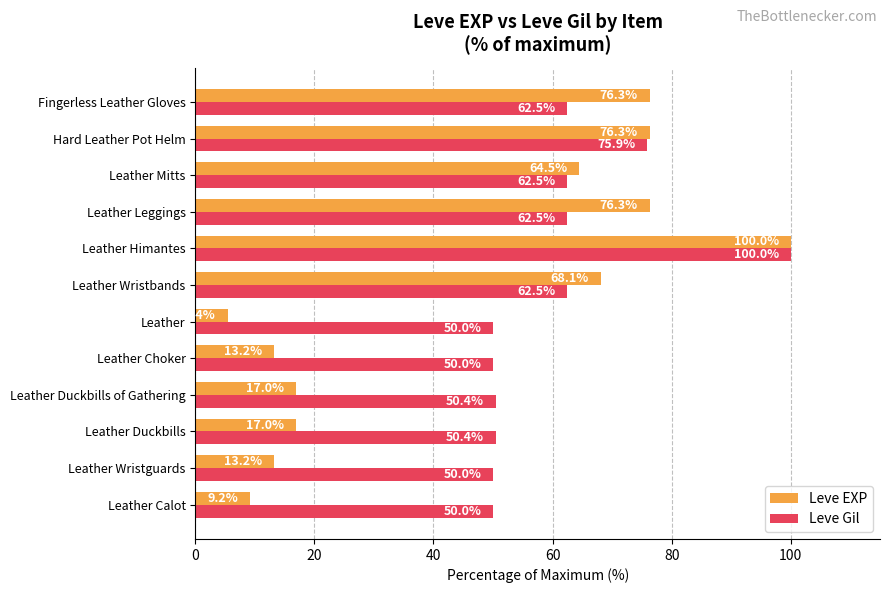

What is the highest value of the Leve Gil series?

100.0